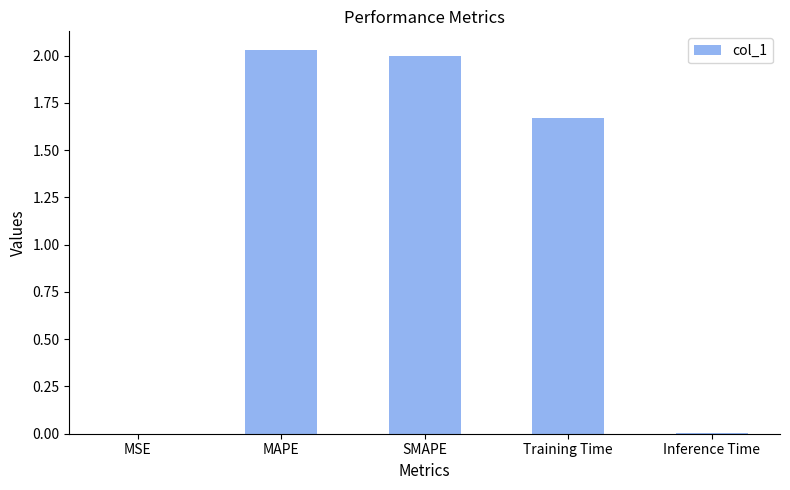

The chart shows a value of 0.0 at Inference Time. True or false?

True